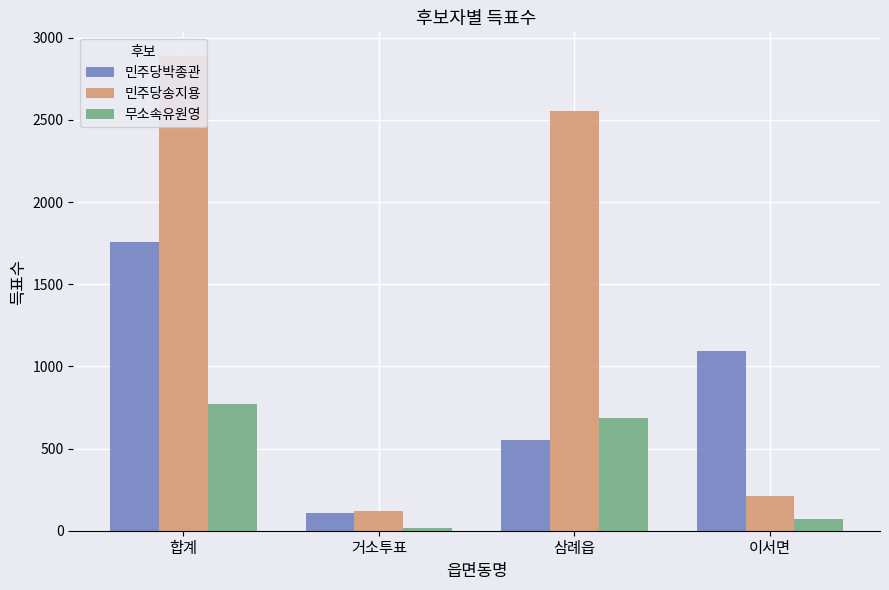

Which series changed the most between 거소투표 and 삼례읍?

민주당송지용